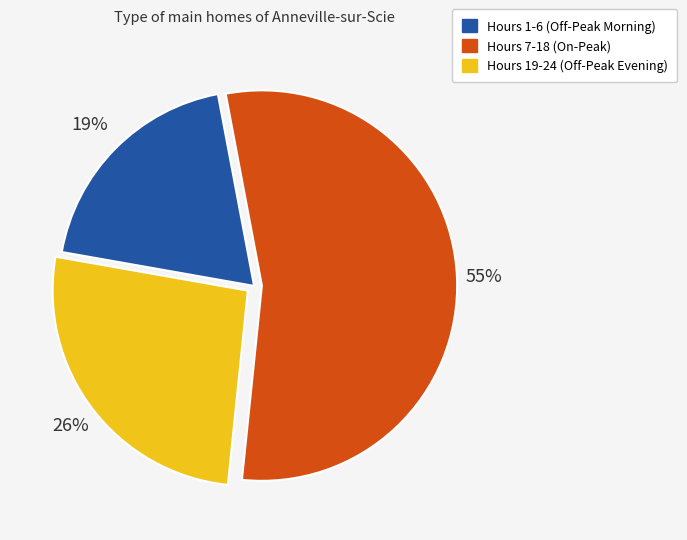

What is the largest slice in the pie chart?

Hours 7-18 (On-Peak)